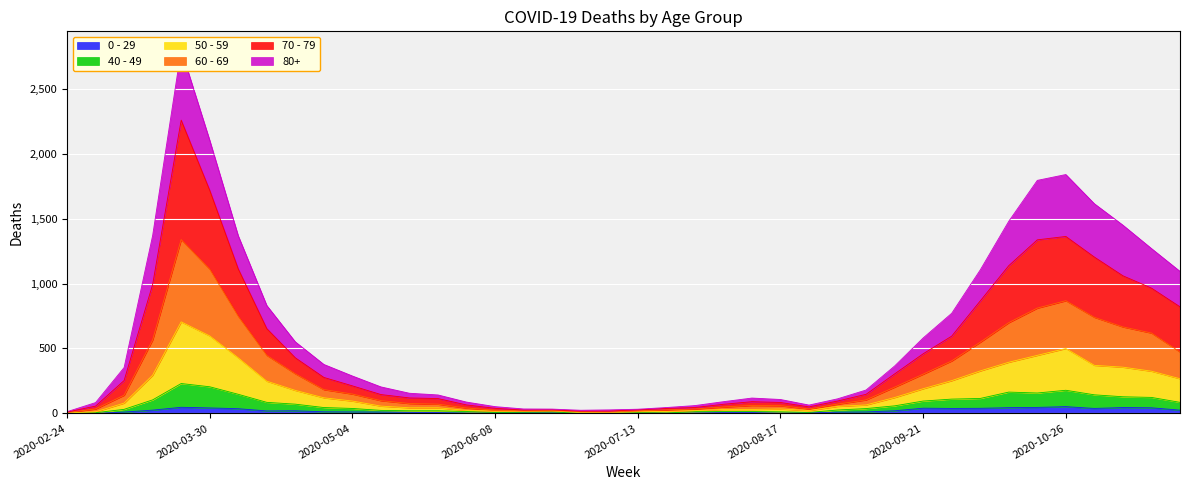

At which category does 40 - 49 reach its first local peak?

2020-03-23